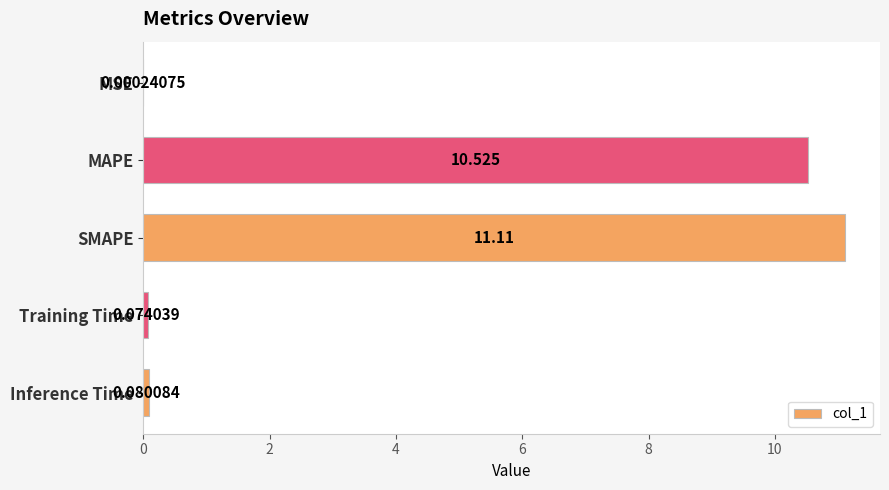

At which category does the chart reach its peak across all series?

SMAPE